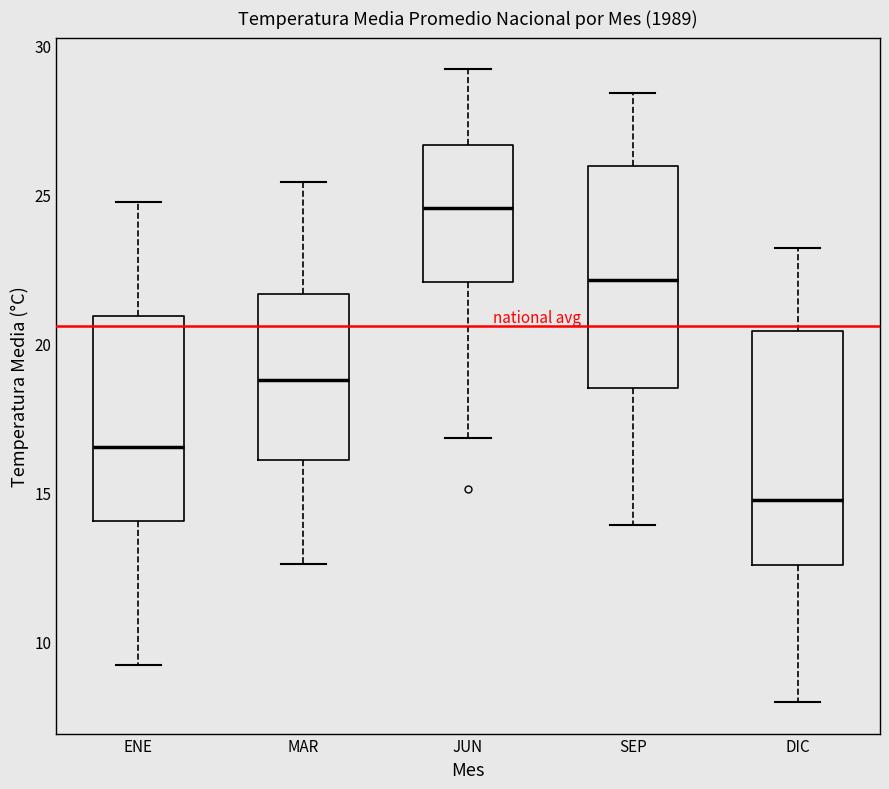

Reading left to right, transcribe this box plot: for each box, give where its median line is, the range the box spans, and where its two whiskers end, as read against the y-axis. The values are not printed on the chart, so give them approximately, as read against the axis.

ENE: median 16.5, box 14.0 to 21.0, whiskers 9.0 to 25.0
MAR: median 19.0, box 16.0 to 21.5, whiskers 12.5 to 25.5
JUN: median 24.5, box 22.0 to 26.5, whiskers 17.0 to 29.0
SEP: median 22.0, box 18.5 to 26.0, whiskers 14.0 to 28.5
DIC: median 15.0, box 12.5 to 20.5, whiskers 8.0 to 23.0